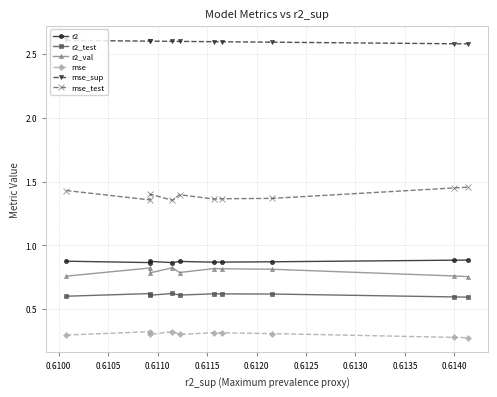

What is the minimum value shown in the chart?

0.3